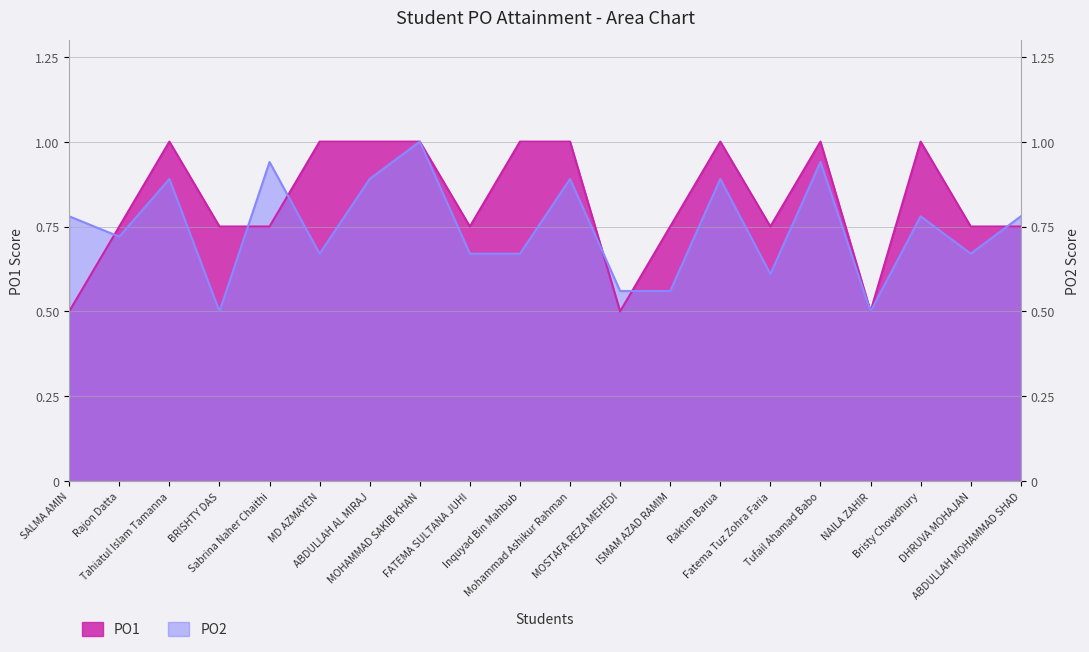

Count the number of data series in this chart.

2